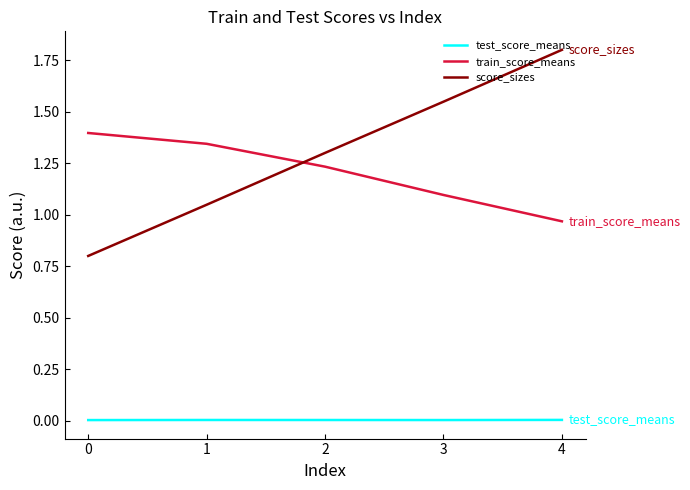

Does the chart have visible grid lines?

No